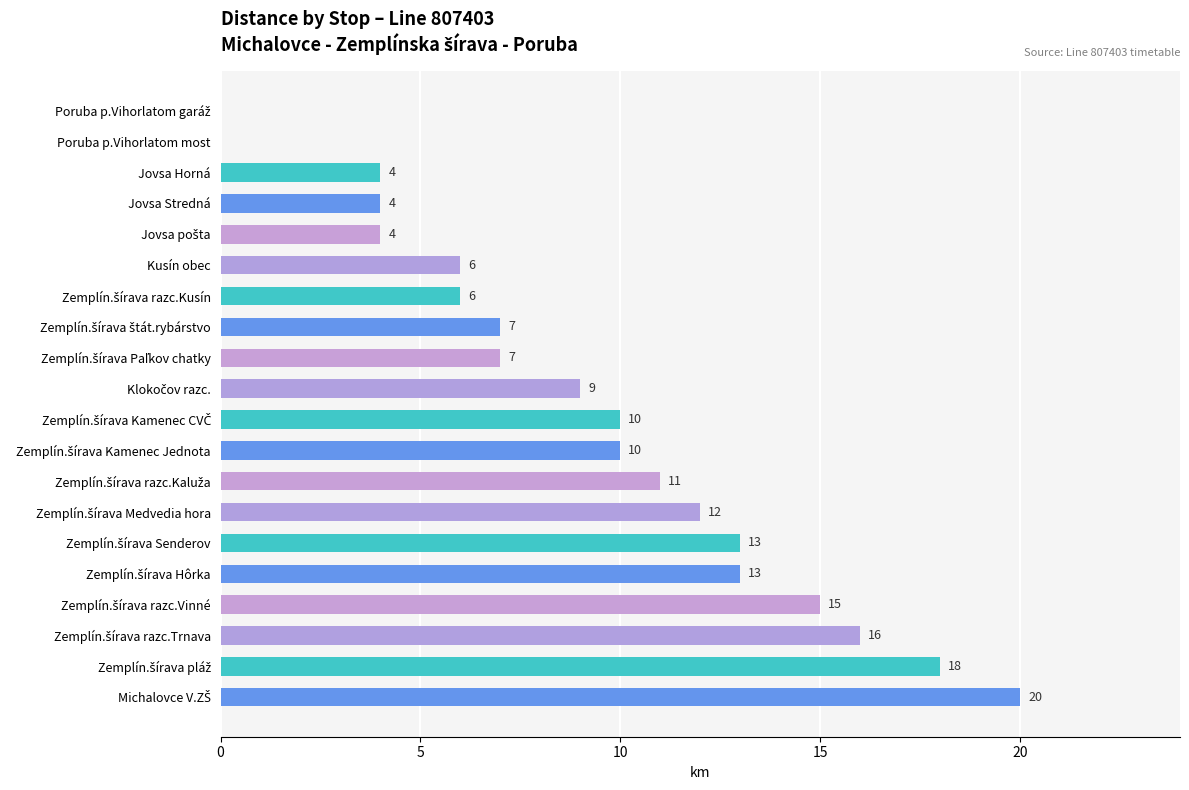

Read the value at Jovsa Stredná.

4